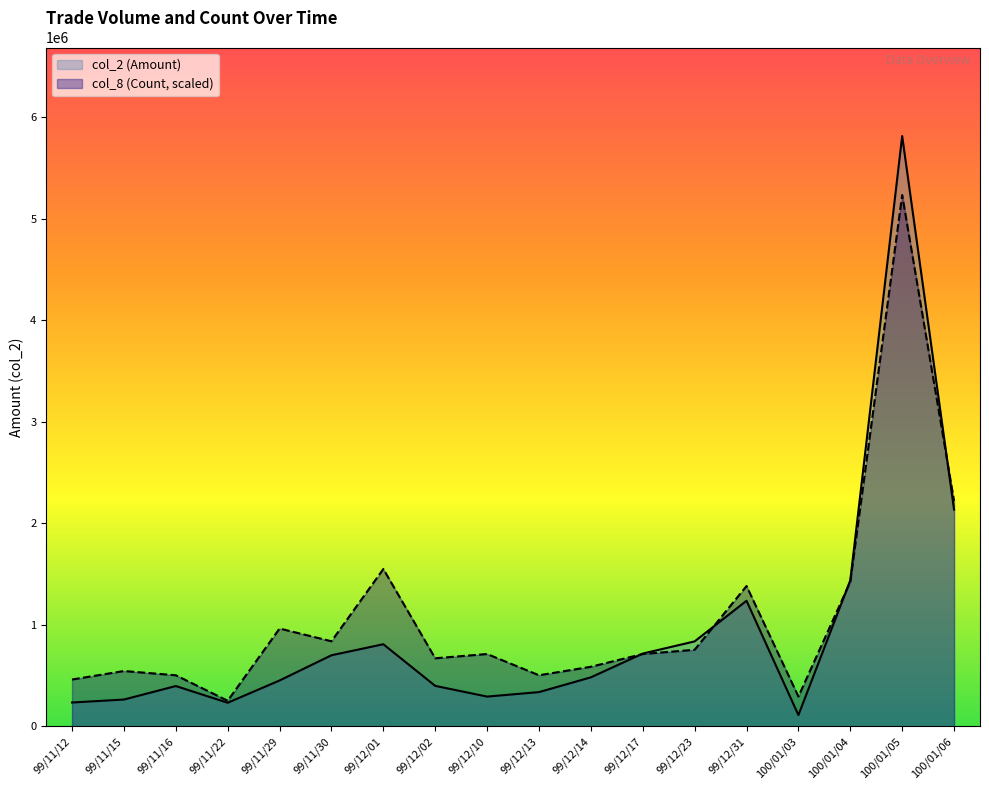

Which series changed the most between 99/11/12 and 99/11/15?

col_8 (Count, scaled)